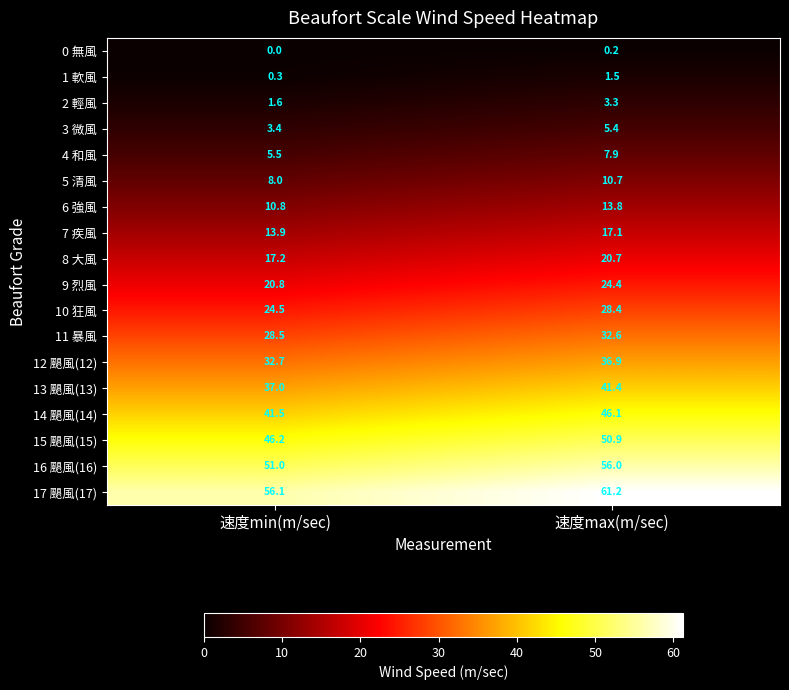

What is the sum of all 11 暴風 values?

61.1